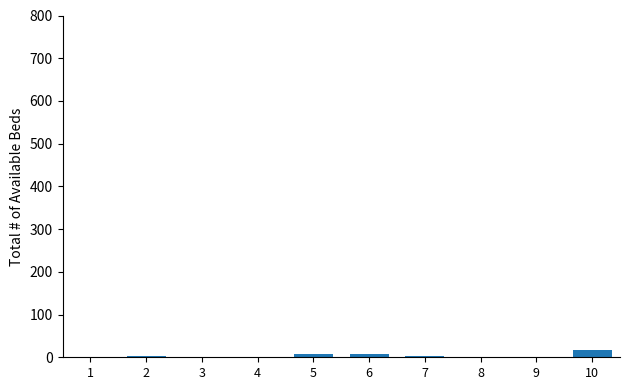

The value at 10 is 17.6. True or false?

True